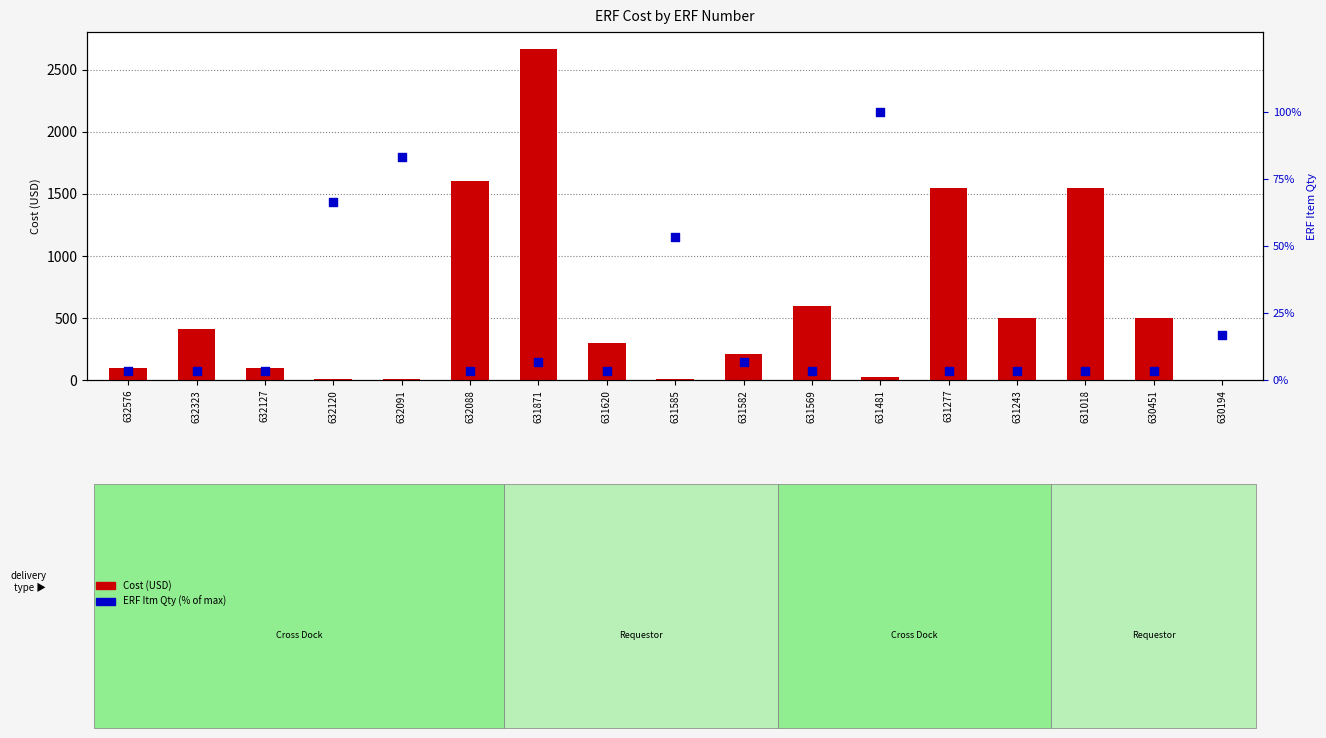

Which series contains the lowest Y value?

Cost (USD)